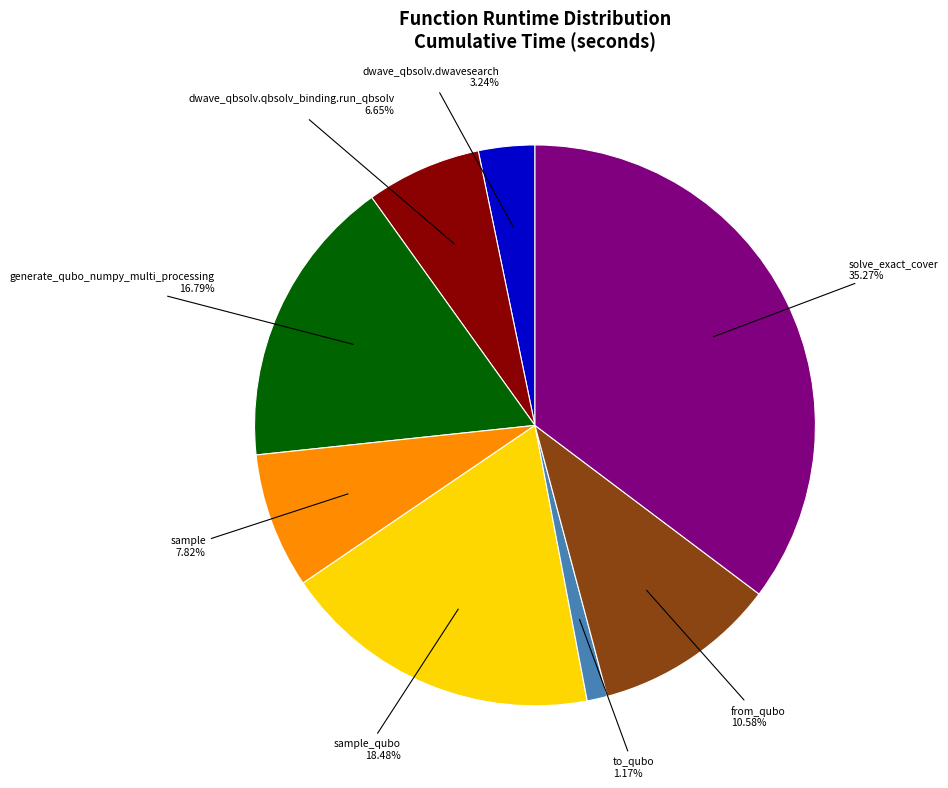

How much of the chart is everything except sample_qubo?

81.5%